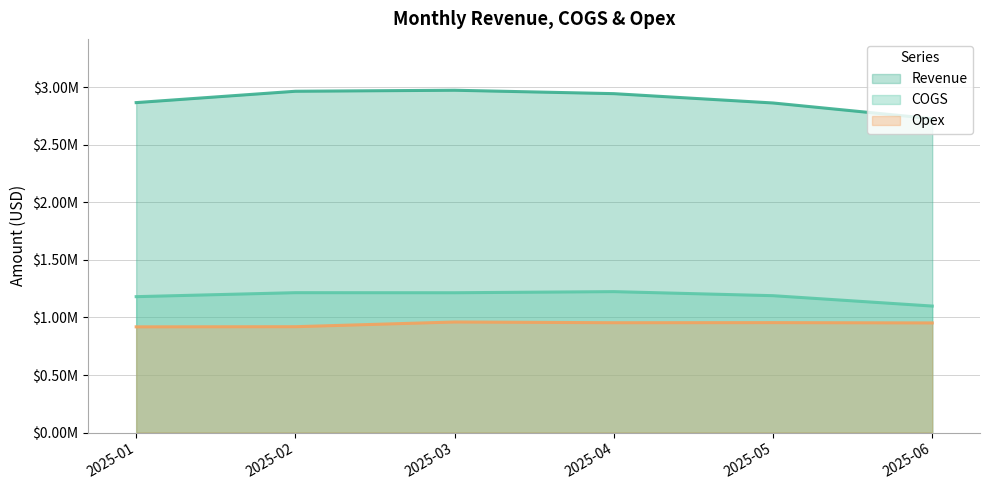

At which category is the sum across all series the highest?

2025-03